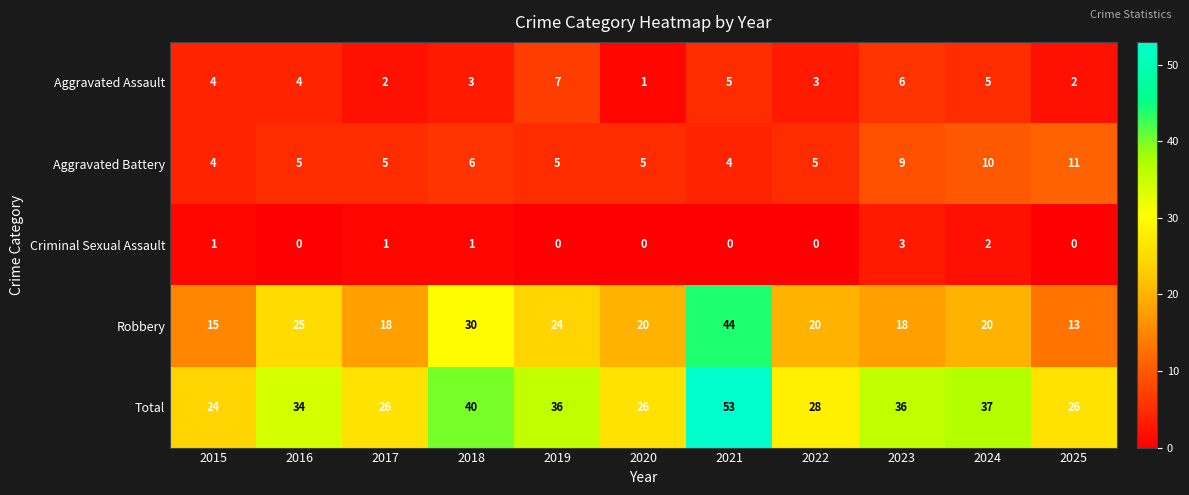

Which series has the widest spread of values?

Robbery